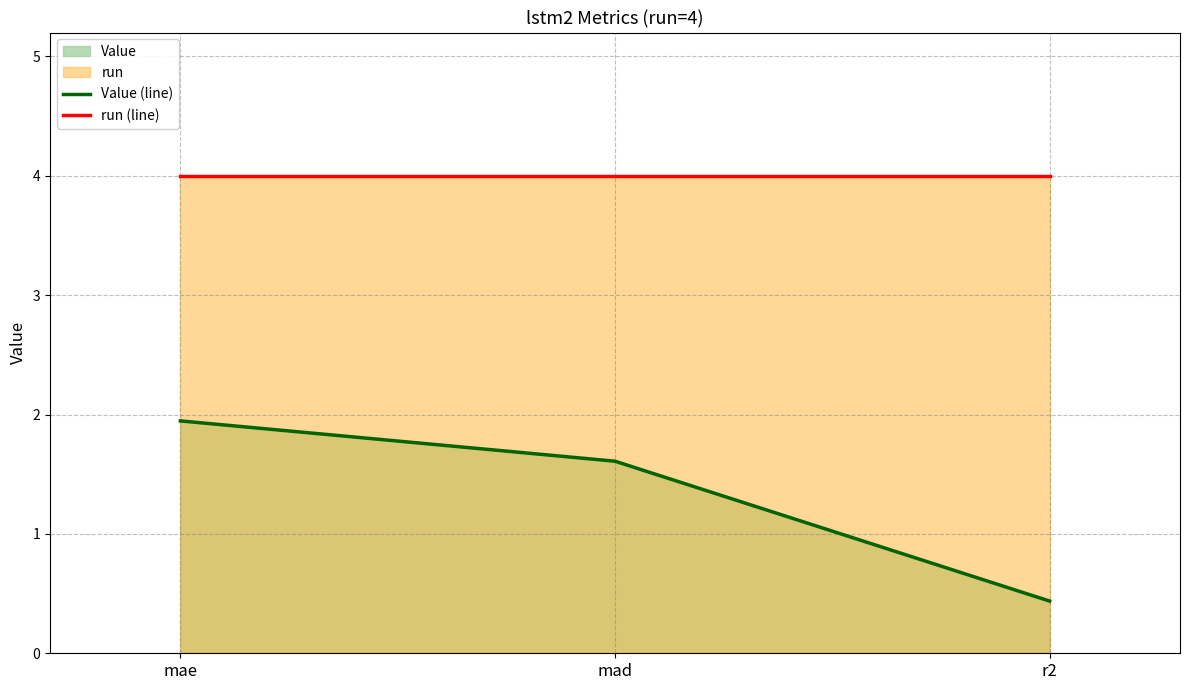

Reading left to right, list all the values displayed in this chart.

Value (line): 1.9	1.6	0.4
run (line): 4.0	4.0	4.0